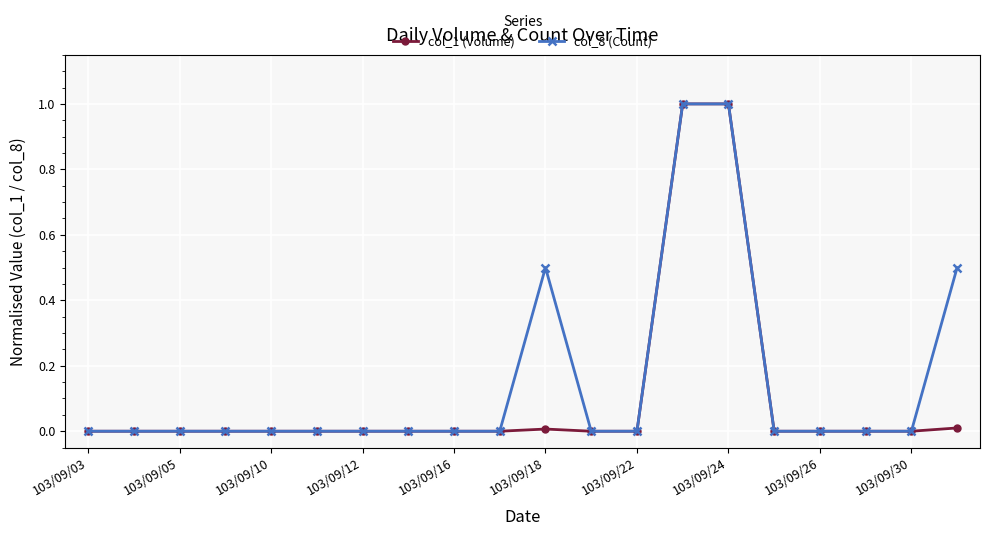

Rank the series by their average value, from lowest to highest.

col_1 (Volume), col_8 (Count)